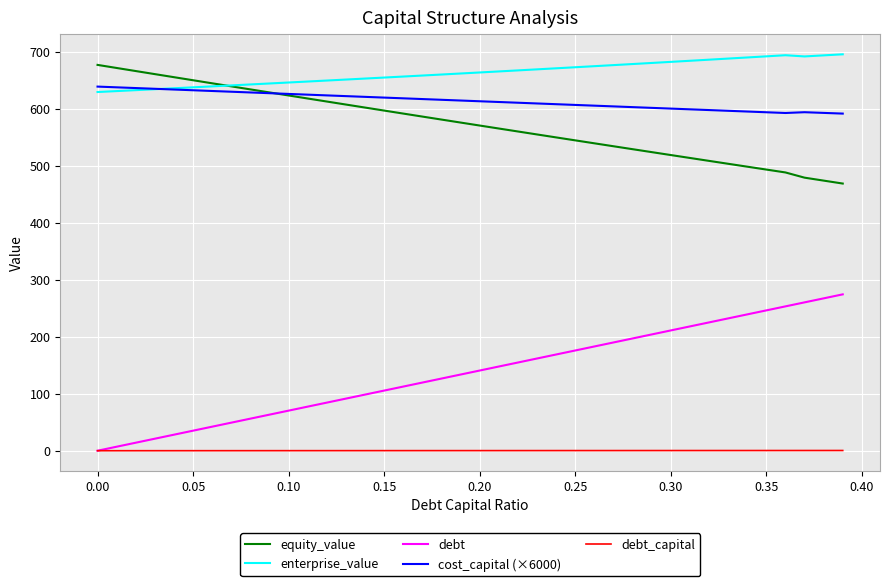

What is the difference between the maximum and second lowest values in the cost_capital (×6000) series?

46.3